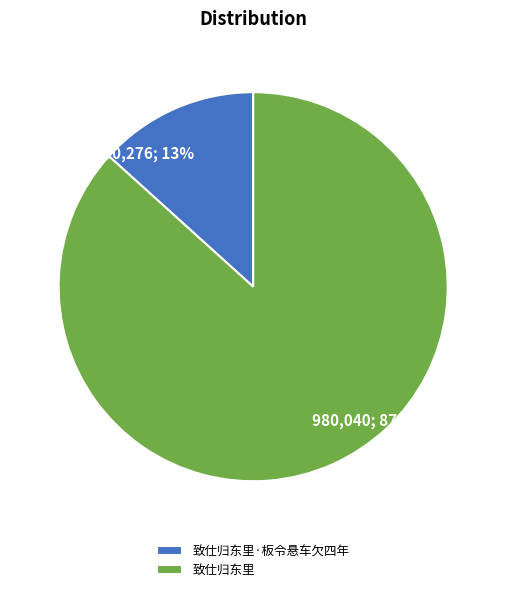

Which has a higher value, 980,040; 87% or 150,276; 13%?

980,040; 87%